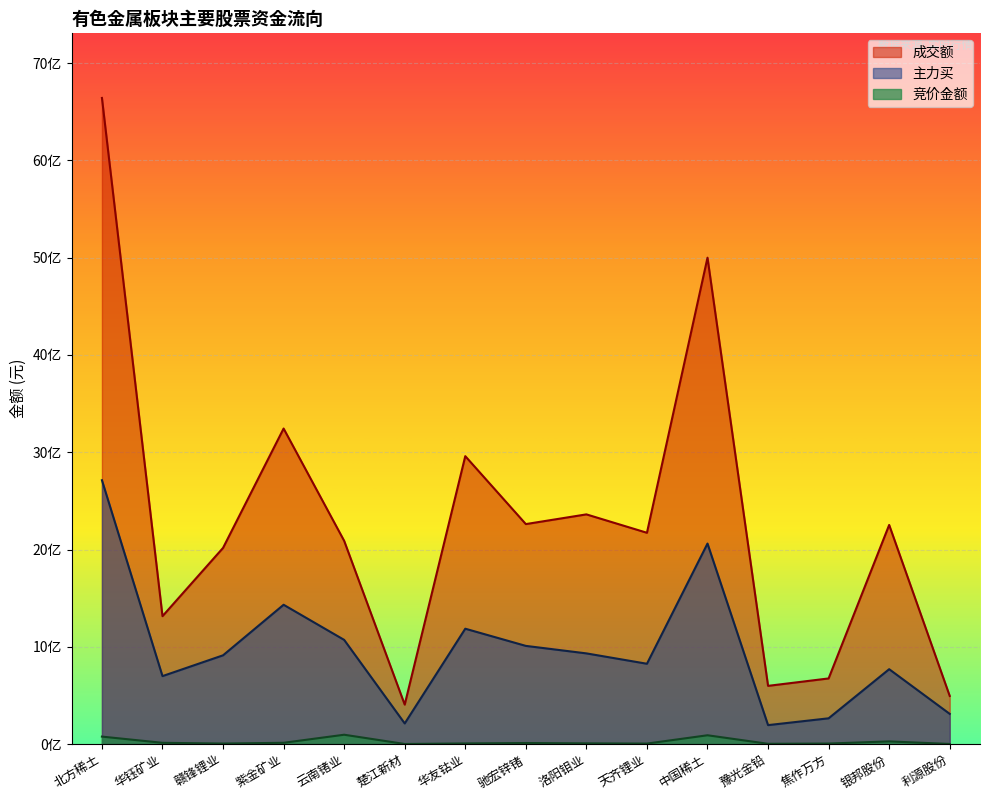

Which label corresponds to the largest value in the chart?

北方稀土